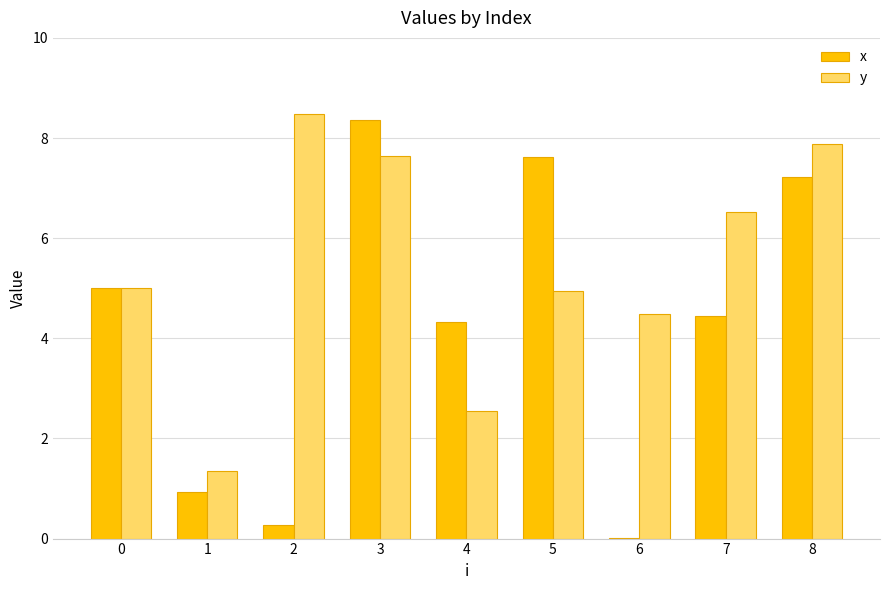

The value of y at 1 is 0.6. True or false?

False